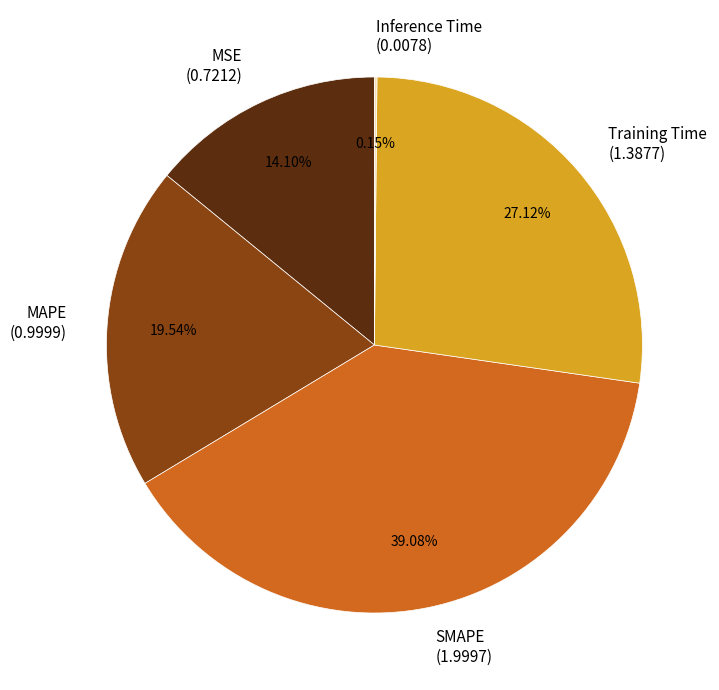

Which slice is the largest?

SMAPE